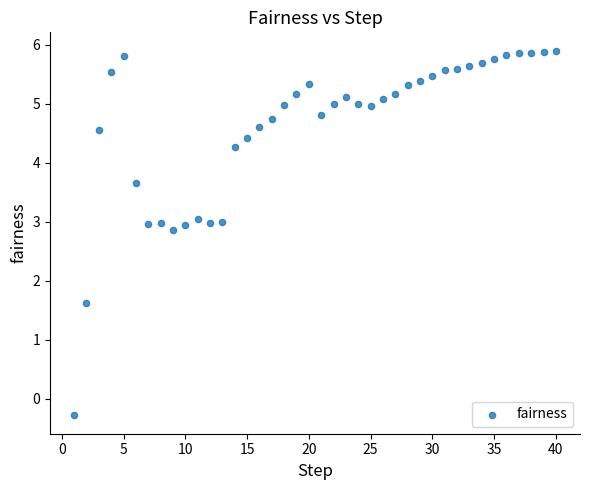

What Y value in the scatter plot is closest to 2?

1.6